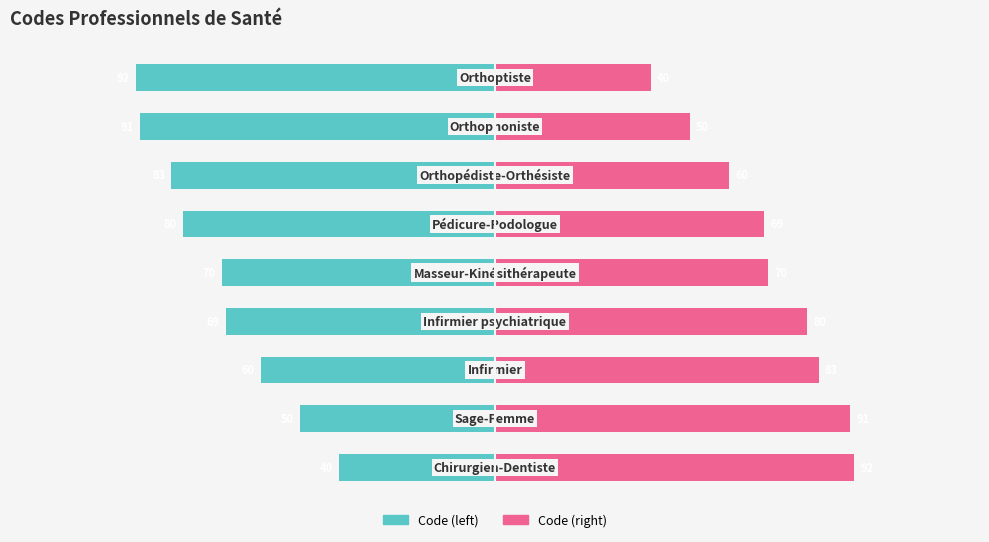

List the series in order of their peak value, highest first.

Code (right), Code (left)